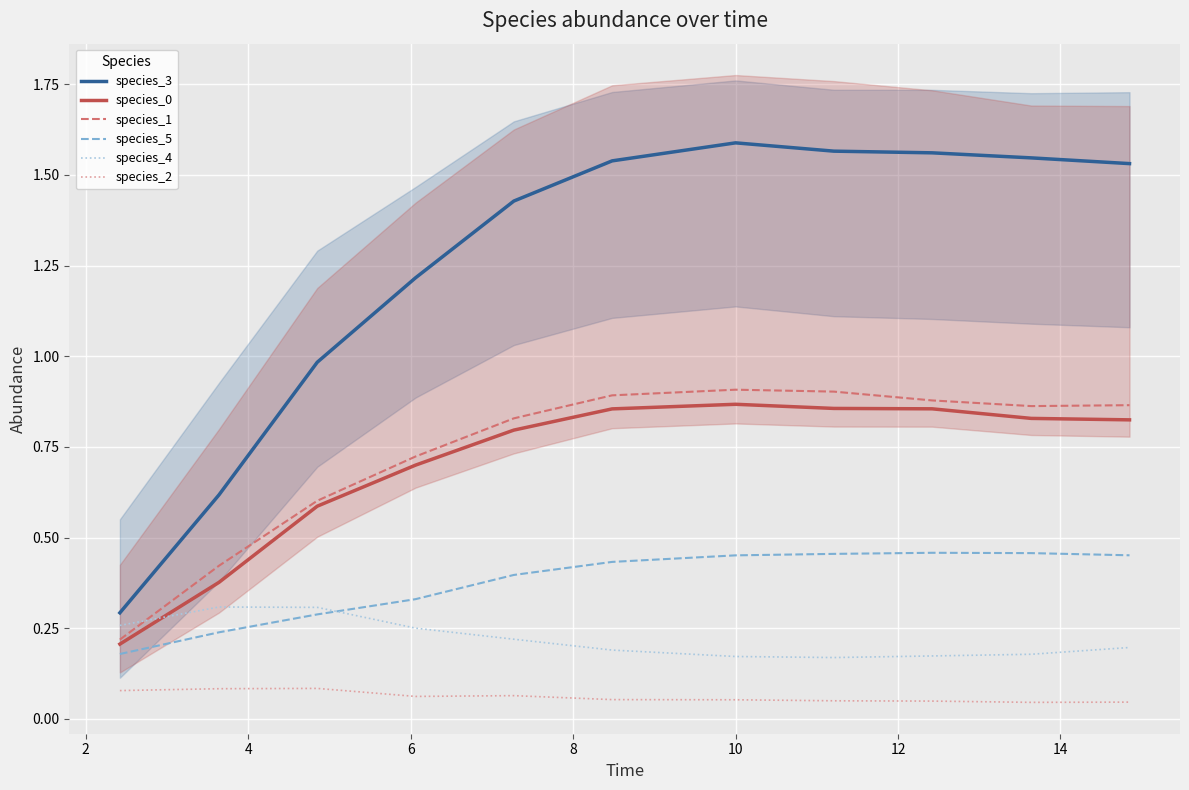

How many data points does each series have?

11